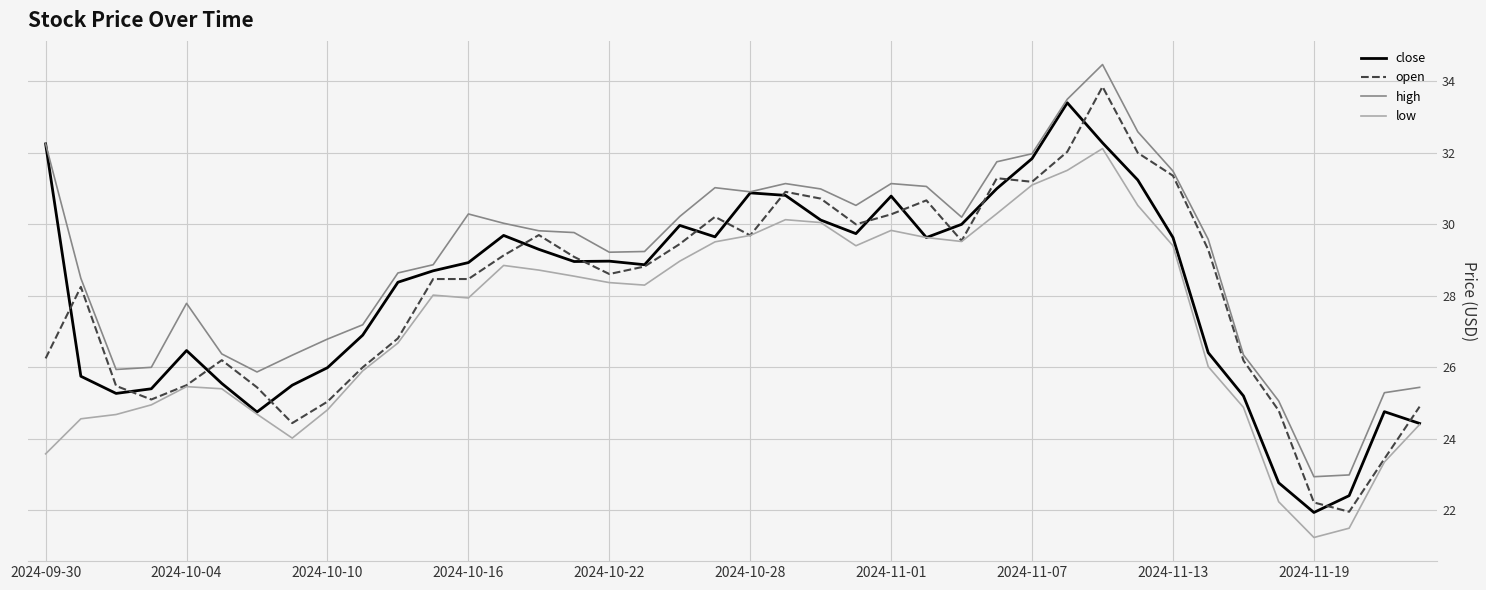

Which series has the widest spread of values?

open